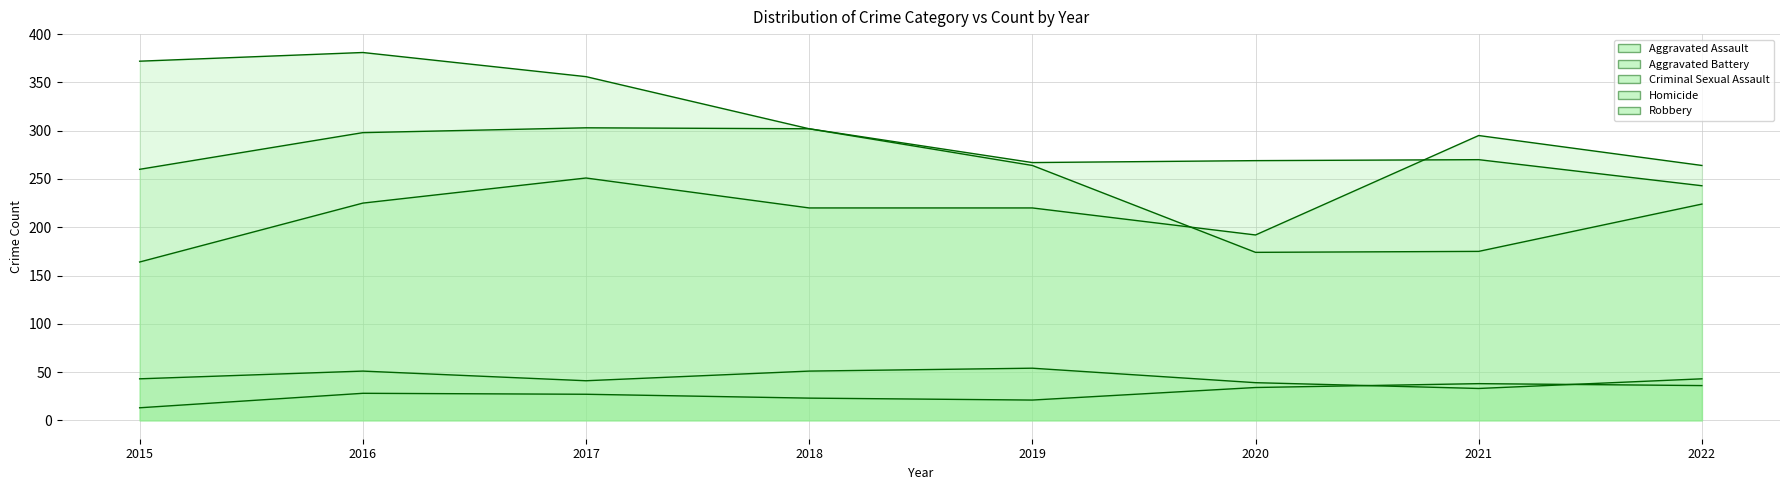

List the labels in order of Robbery value, smallest first.

2020, 2021, 2022, 2019, 2018, 2017, 2015, 2016